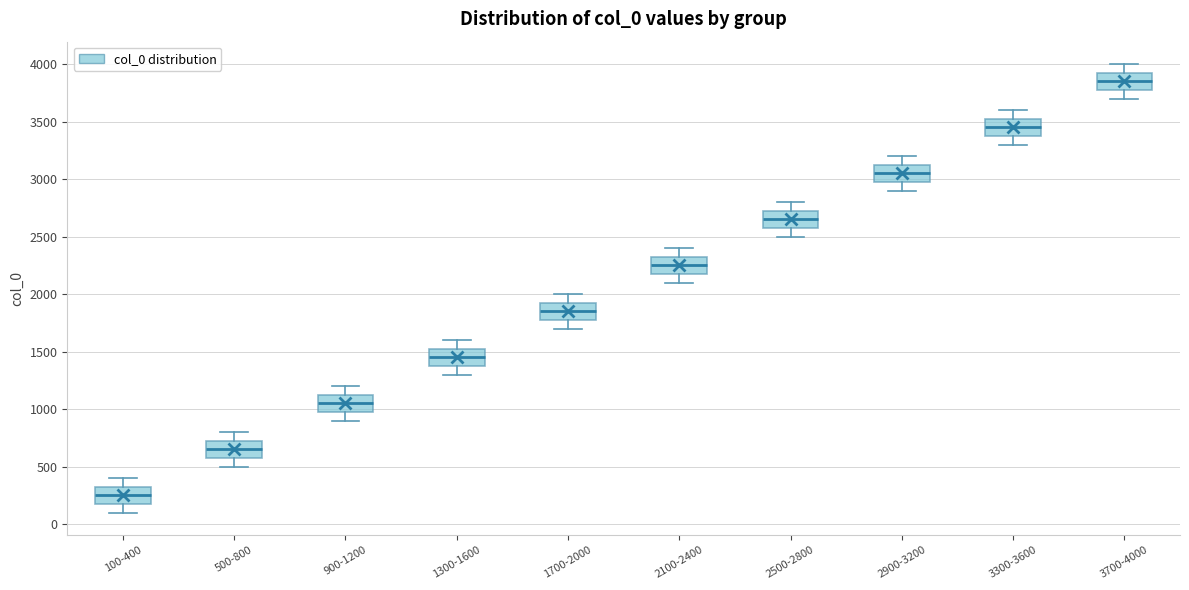

Reading left to right, transcribe this box plot: for each box, give where its median line is, the range the box spans, and where its two whiskers end, as read against the y-axis. The values are not printed on the chart, so give them approximately, as read against the axis.

100-400: median 250, box 200 to 350, whiskers 100 to 400
500-800: median 650, box 600 to 750, whiskers 500 to 800
900-1200: median 1050, box 1000 to 1150, whiskers 900 to 1200
1300-1600: median 1450, box 1400 to 1550, whiskers 1300 to 1600
1700-2000: median 1850, box 1800 to 1950, whiskers 1700 to 2000
2100-2400: median 2250, box 2200 to 2350, whiskers 2100 to 2400
2500-2800: median 2650, box 2600 to 2750, whiskers 2500 to 2800
2900-3200: median 3050, box 3000 to 3150, whiskers 2900 to 3200
3300-3600: median 3450, box 3400 to 3550, whiskers 3300 to 3600
3700-4000: median 3850, box 3800 to 3950, whiskers 3700 to 4000